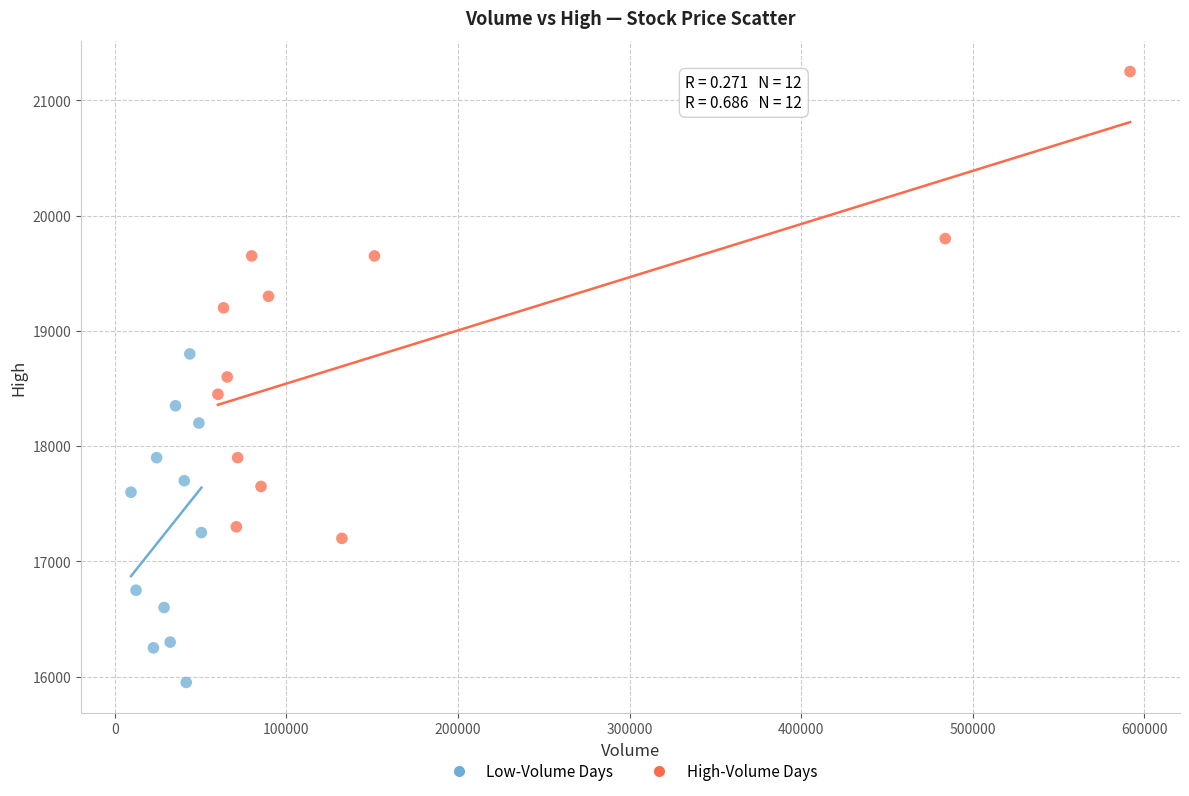

What are all the series names shown in the legend?

Low-Volume Days, High-Volume Days